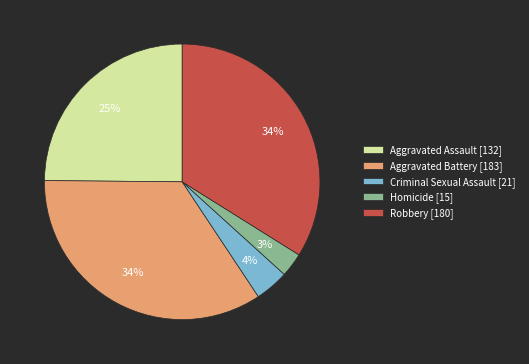

Which has a higher value, Aggravated Battery or Homicide?

Aggravated Battery